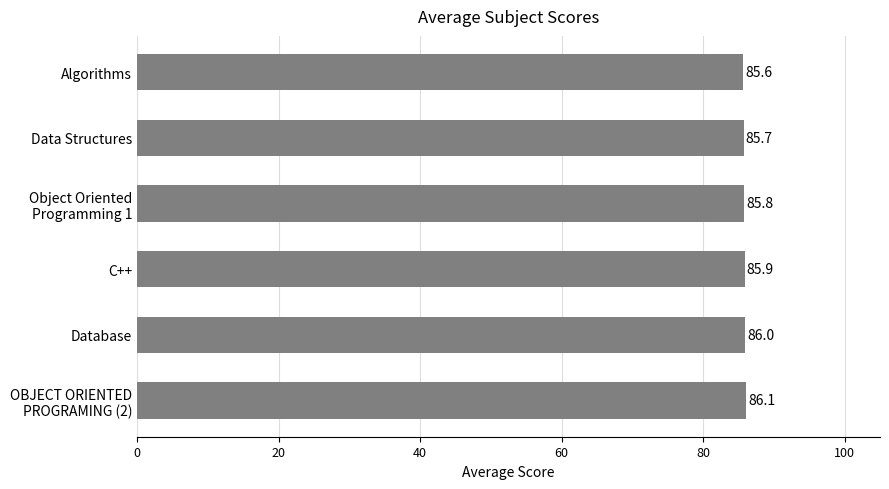

Reading bottom to top, transcribe all the data shown in this chart.

86.1	86.0	85.9	85.8	85.7	85.6